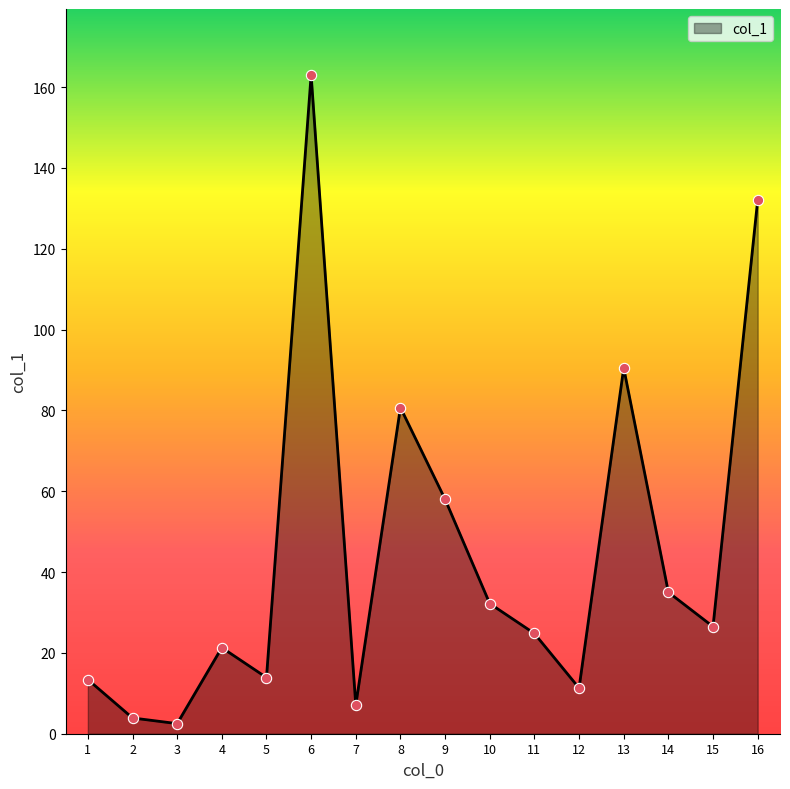

What is the change in value from 3 to 5?

+11.4